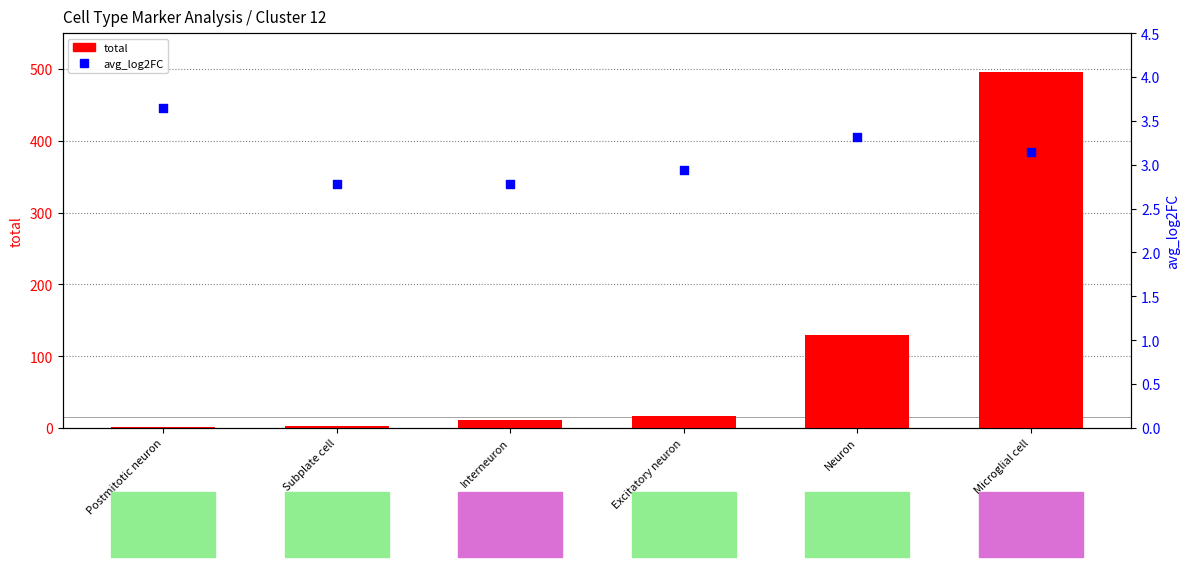

Which series reaches the maximum Y coordinate?

total